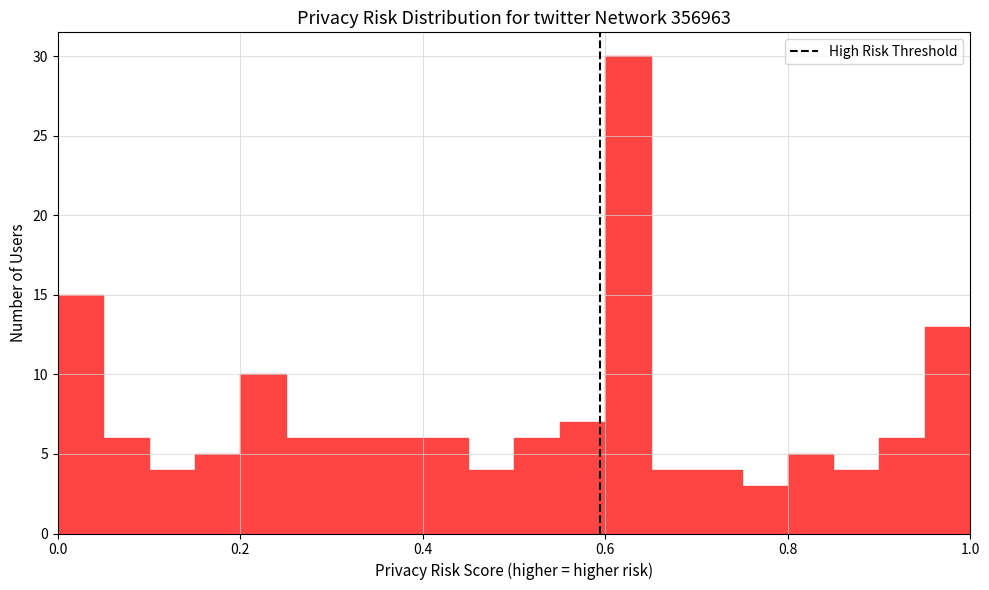

Around what value on the x-axis is the tallest bar? Give the approximate position of its centre, as read against the axis.

0.62